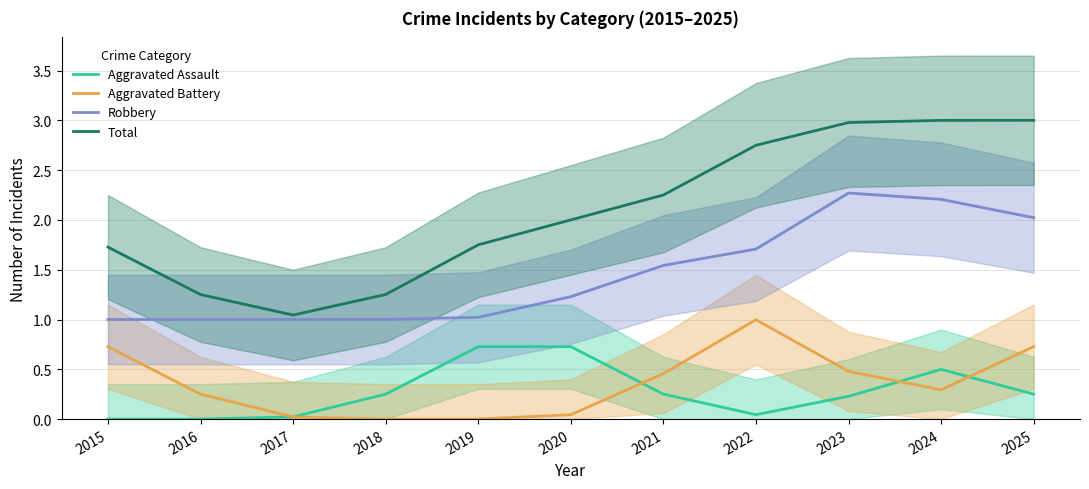

What is the sum of all Total values?

23.0